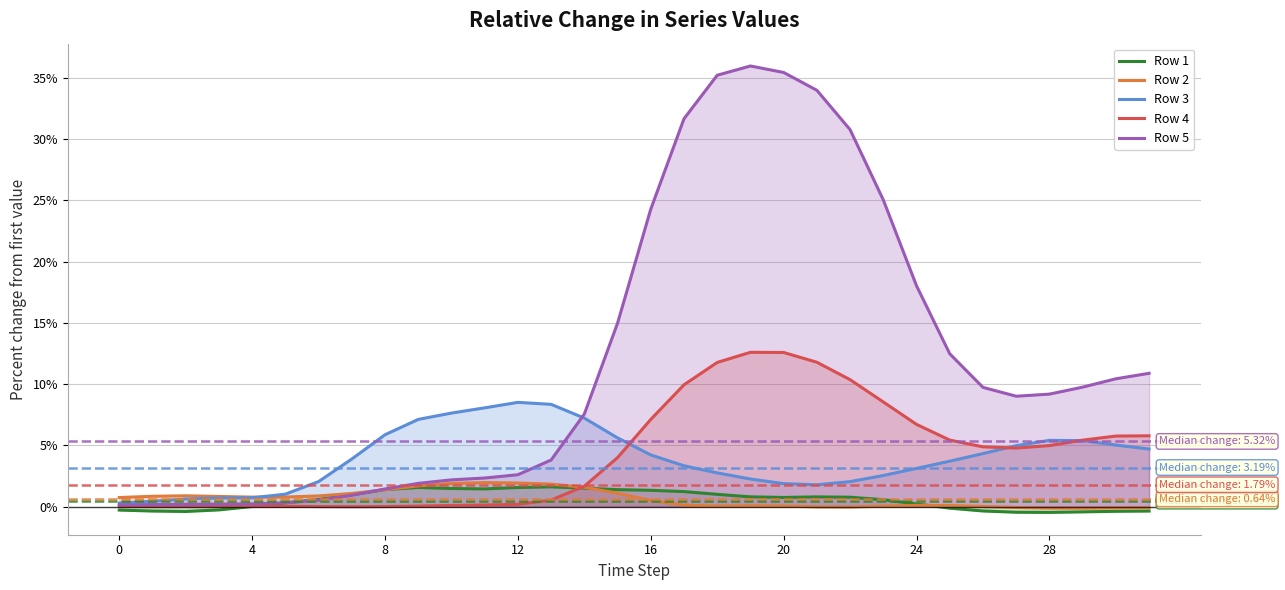

What is the highest value of the Row 2 series?

2.0